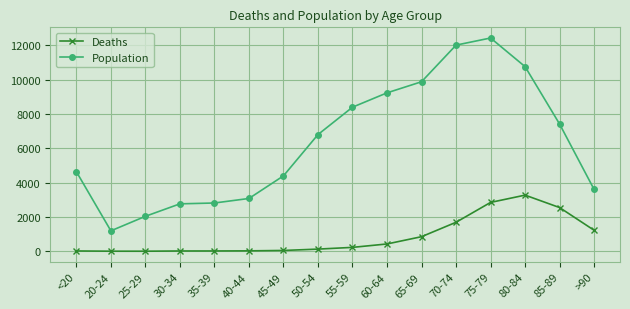

True or false: Population and Deaths intersect in this chart.

False